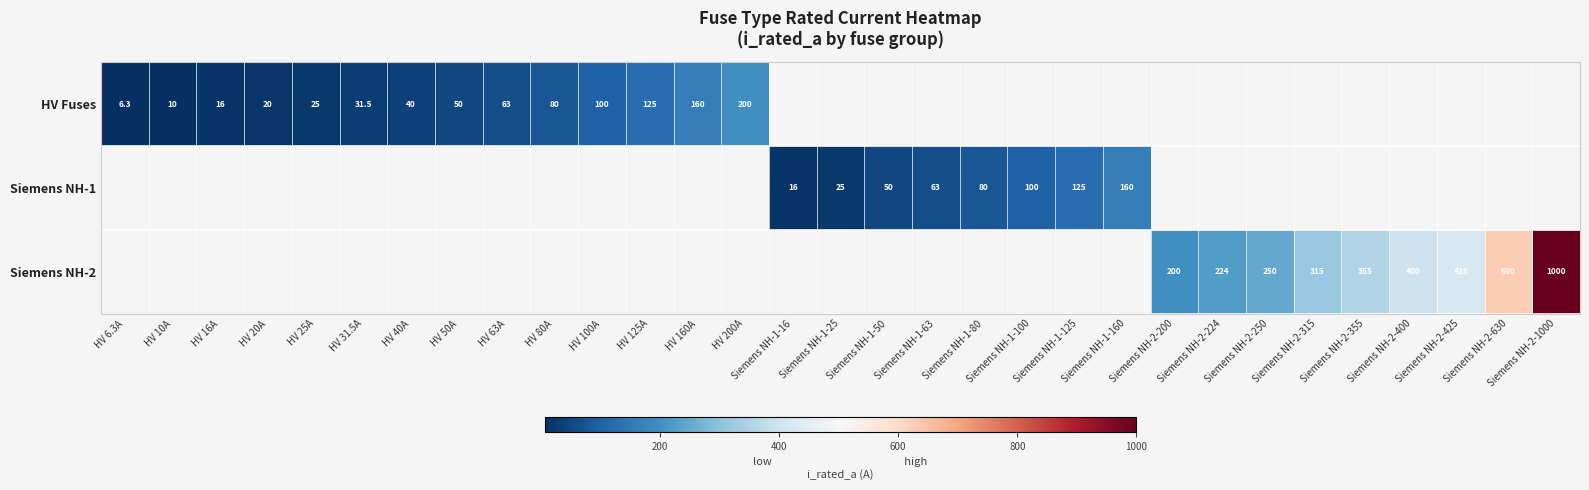

The Siemens NH-2 series shows 707.5 at Siemens NH-2-425. True or false?

False